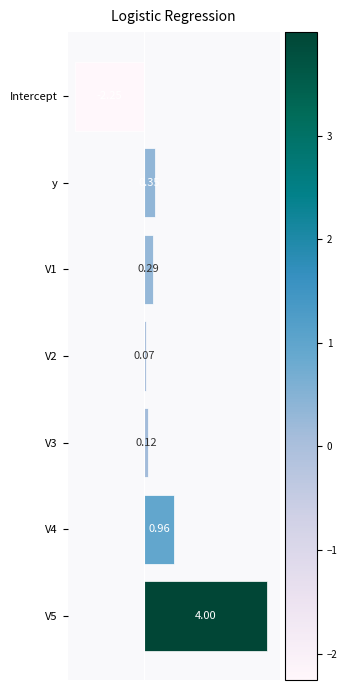

What is the sum of all values?

3.5